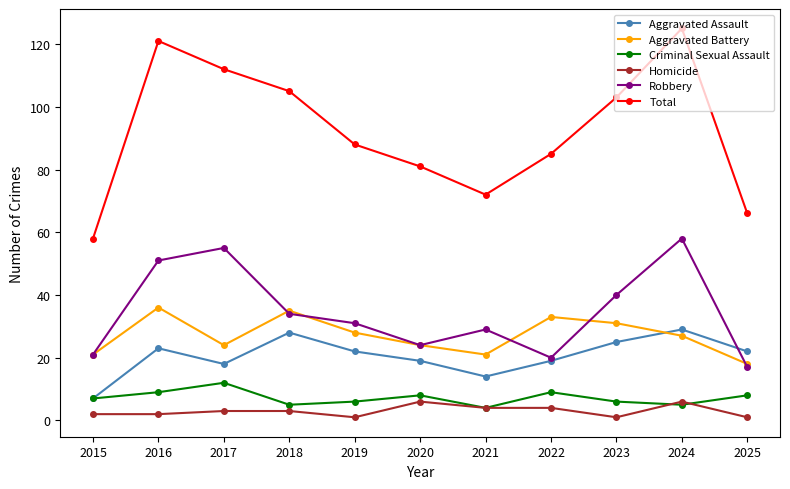

In Aggravated Assault, how many points are higher than both neighbors (excluding endpoints)?

3